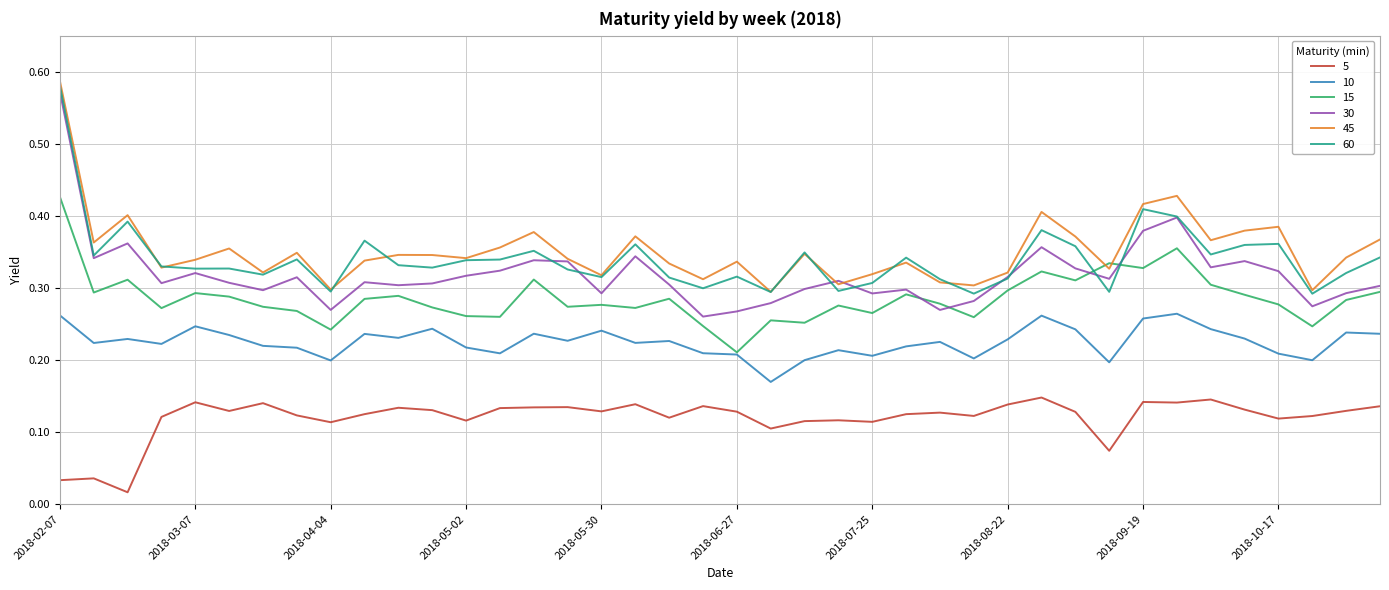

At how many categories does at least one series exceed 0?

40